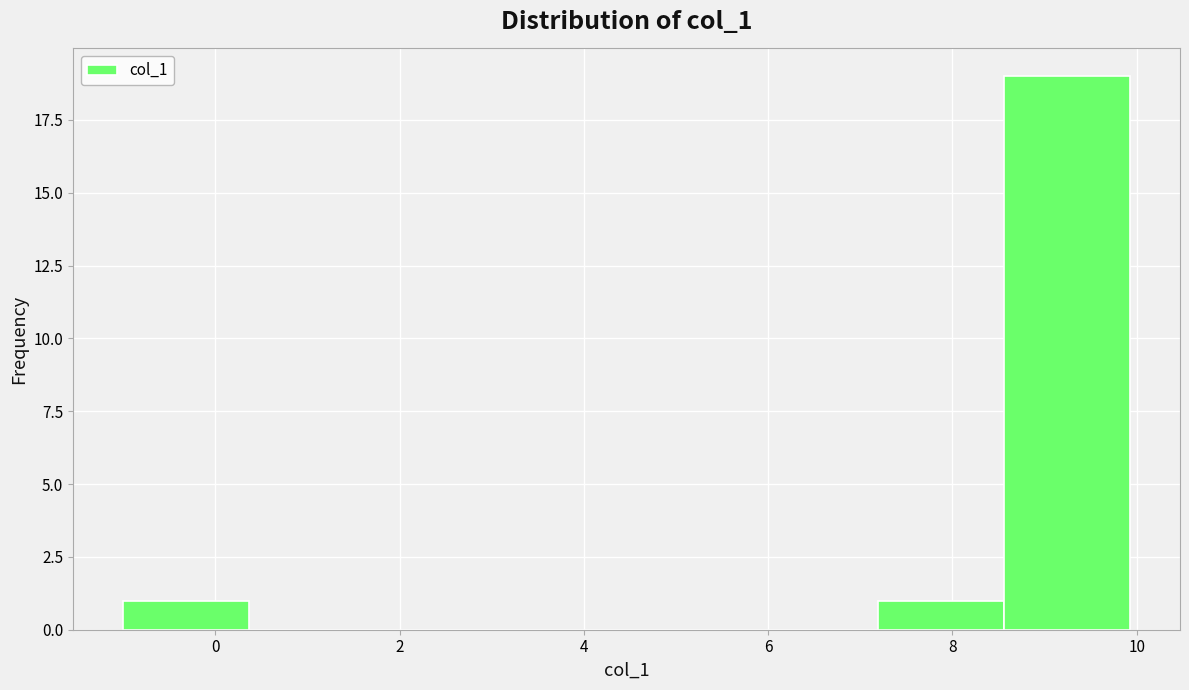

What is the height of the bar covering 8.6 to 10.0 on the x-axis? Neither the bar edges nor the heights are printed on the chart, so give them approximately, as read against the axes.

19